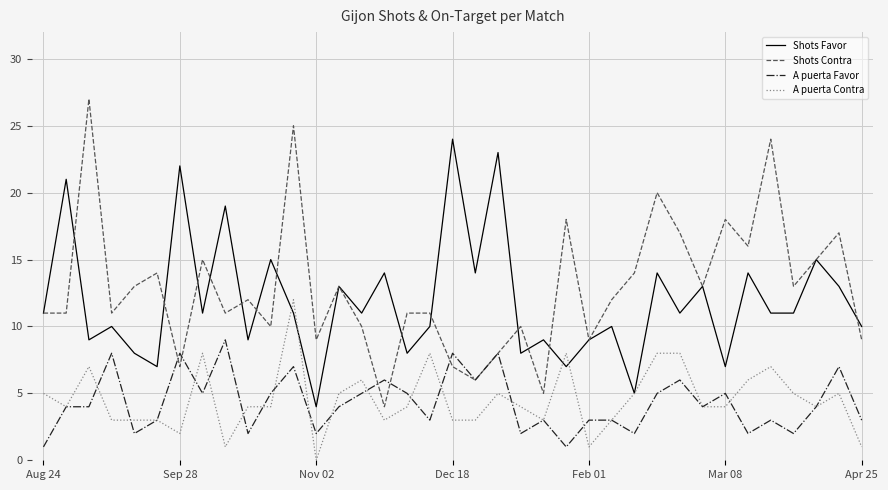

Rank the series by their maximum value, from highest to lowest.

Shots Contra, Shots Favor, A puerta Contra, A puerta Favor